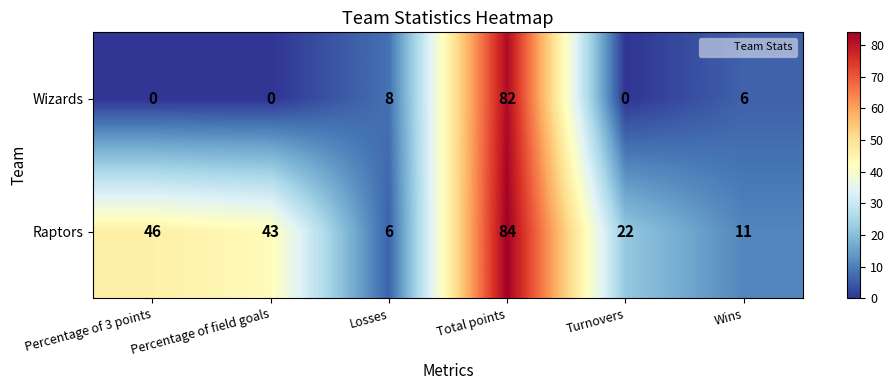

What is the total value across all series at Wins?

17